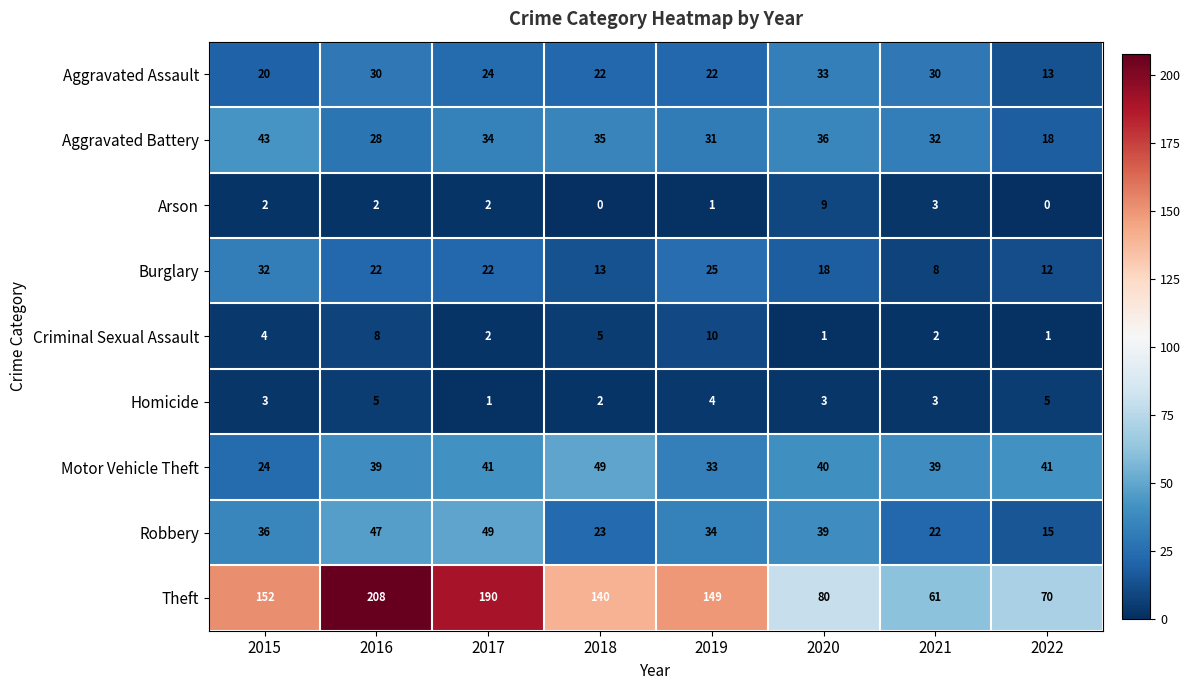

Read the Aggravated Assault value at 2017, to the nearest 10.

20